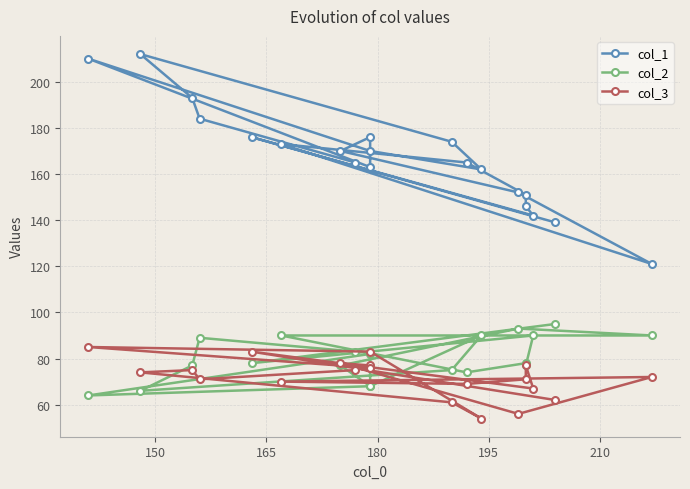

Where is the first local minimum for col_2?

150